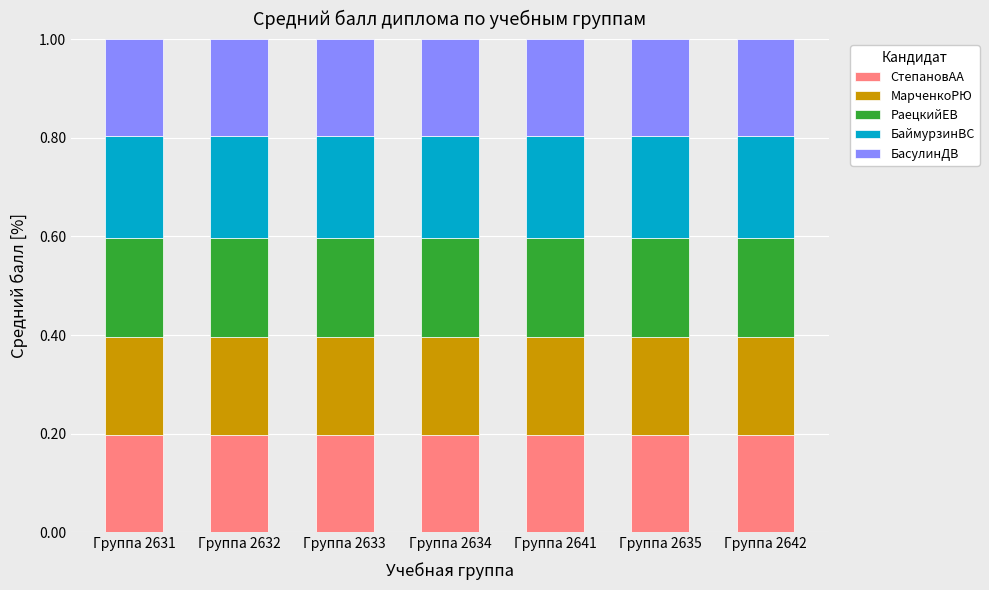

What is the total value across all series at Группа 2642?

1.0